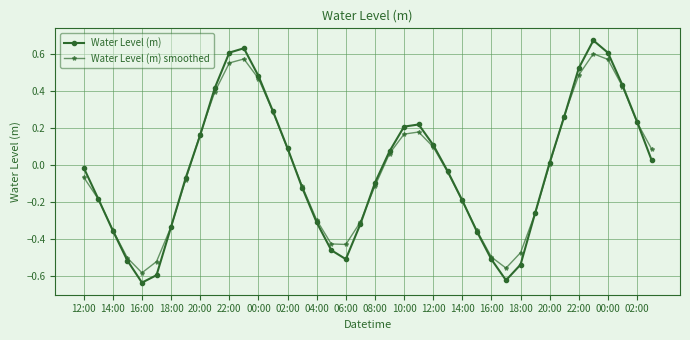

How many interior local valleys does the Water Level (m) series have?

3